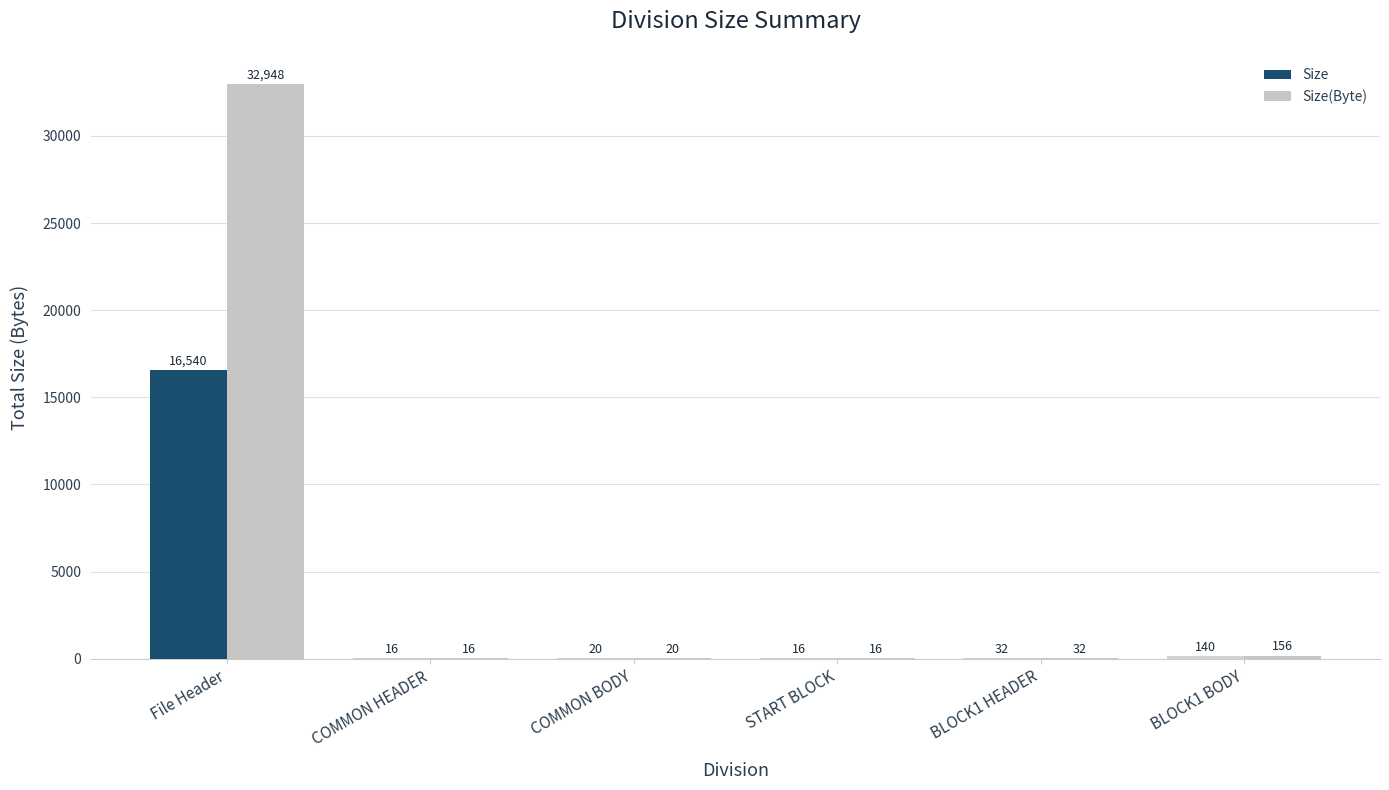

What is the maximum value for Size?

16540